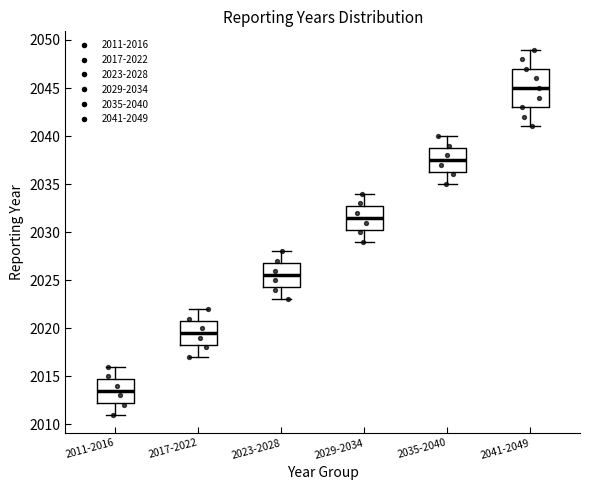

Where does the lower whisker of the box for 2017-2022 end on the y-axis? The values are not printed on the chart, so give them approximately, as read against the axis.

2017.0